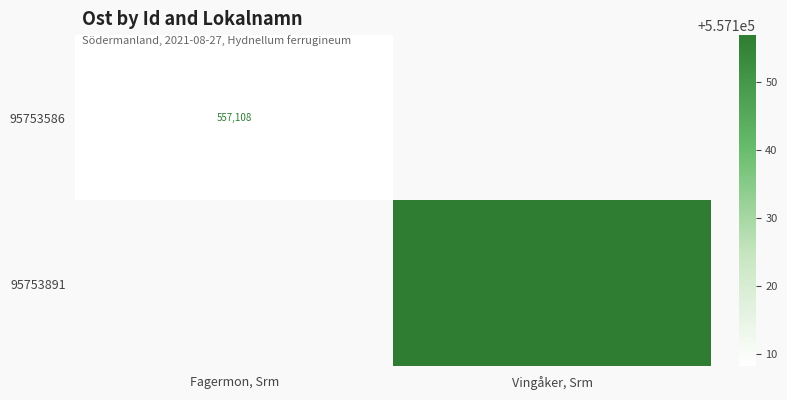

Which label corresponds to the smallest value in the chart?

Fagermon, Srm